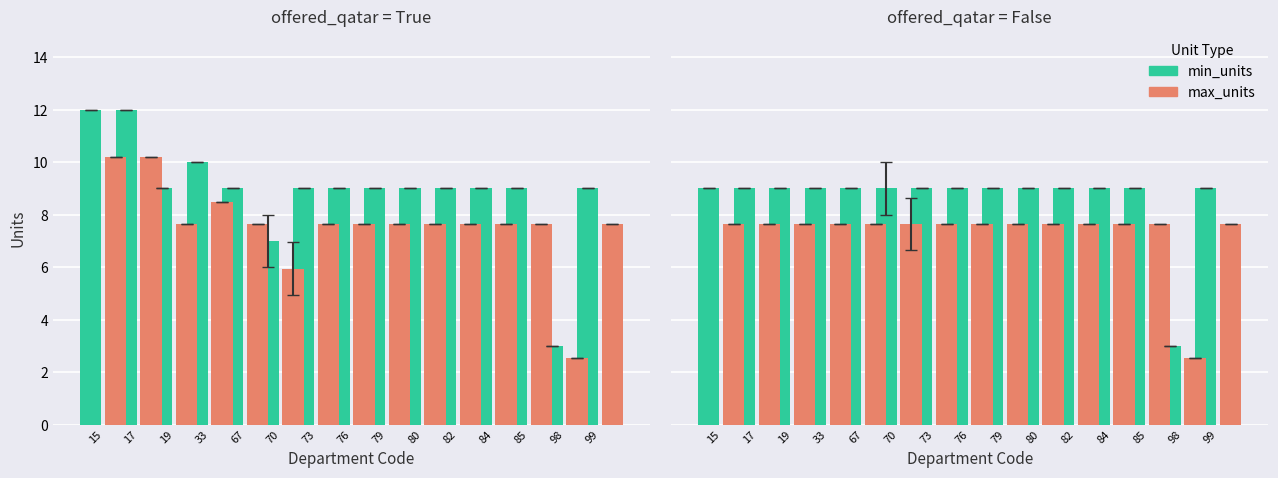

What is the difference between the highest and lowest values at 70?

1.4